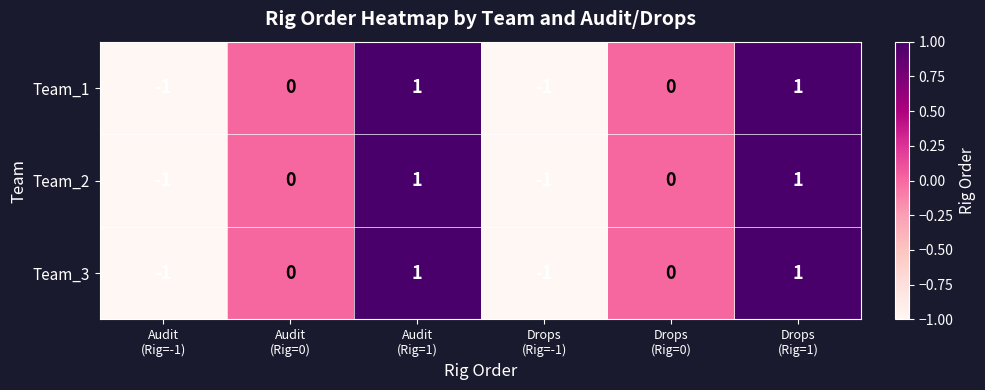

Reading right to left, list all the values displayed in this chart.

Team_1: 1	0	-1	1	0	-1
Team_2: 1	0	-1	1	0	-1
Team_3: 1	0	-1	1	0	-1